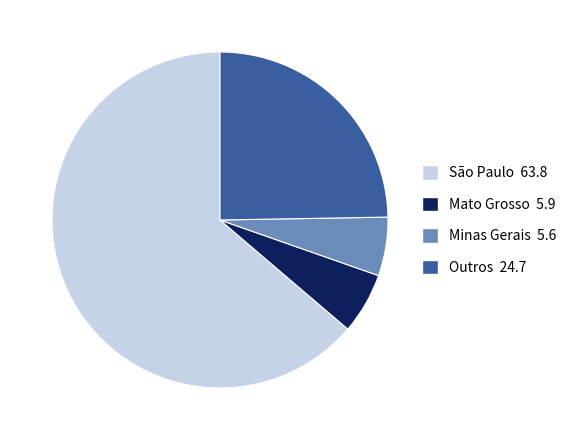

Is there any slice that represents more than half of the pie?

Yes